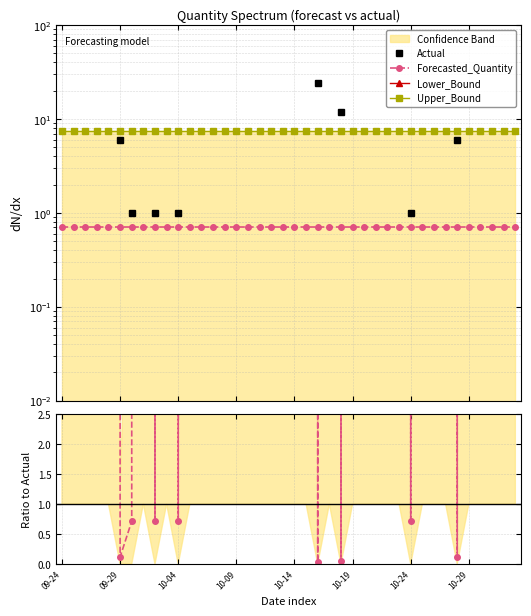

What is the sum of the Upper_Bound values at 9 and 10-09?

14.8